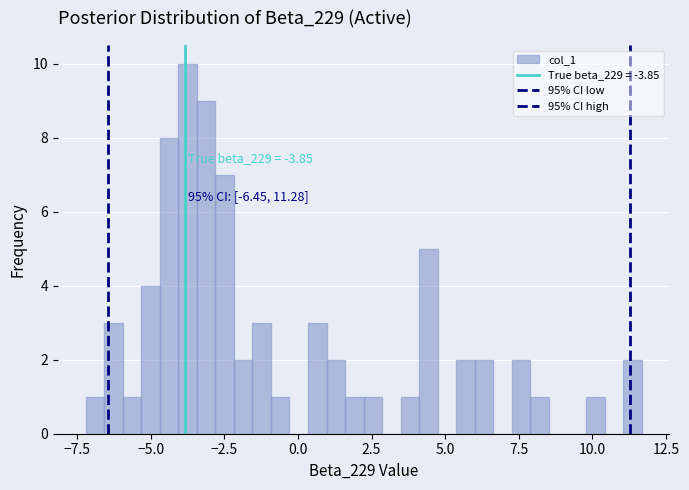

Read against the x-axis, roughly where is the centre of the tallest bar?

-3.5